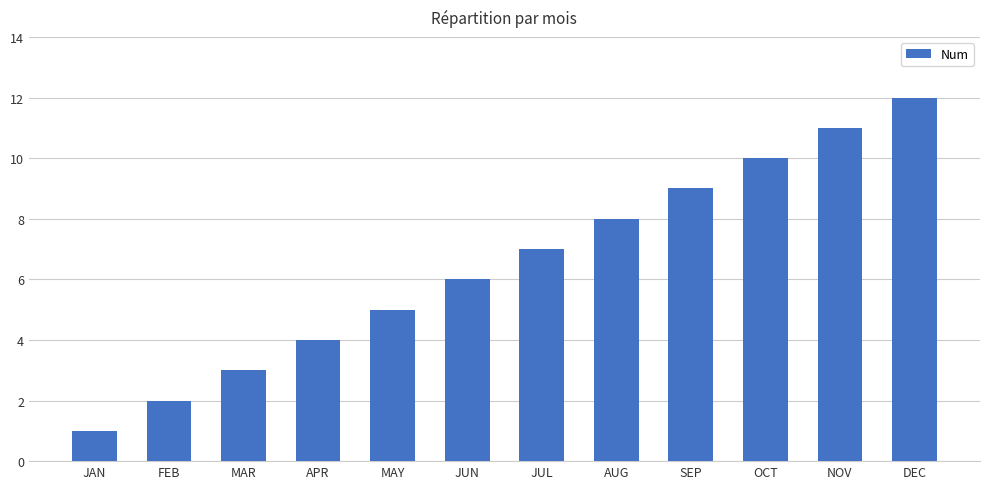

What is the label of the 11th bar from the right?

FEB